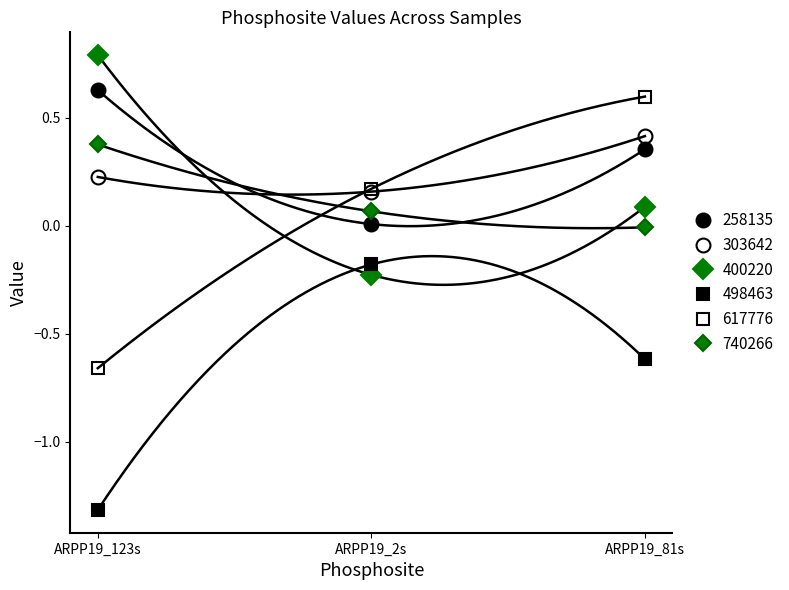

The value of 400220 at ARPP19_2s is -0.1. True or false?

False